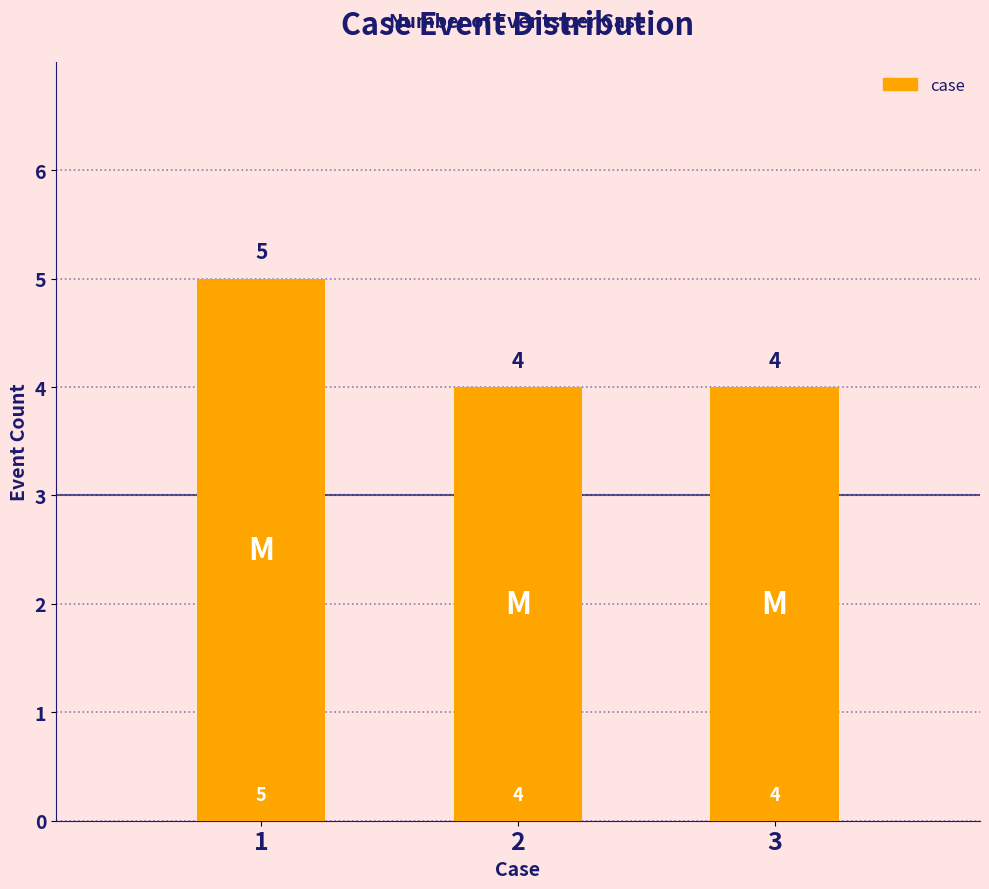

Which category has the highest value across all series?

1